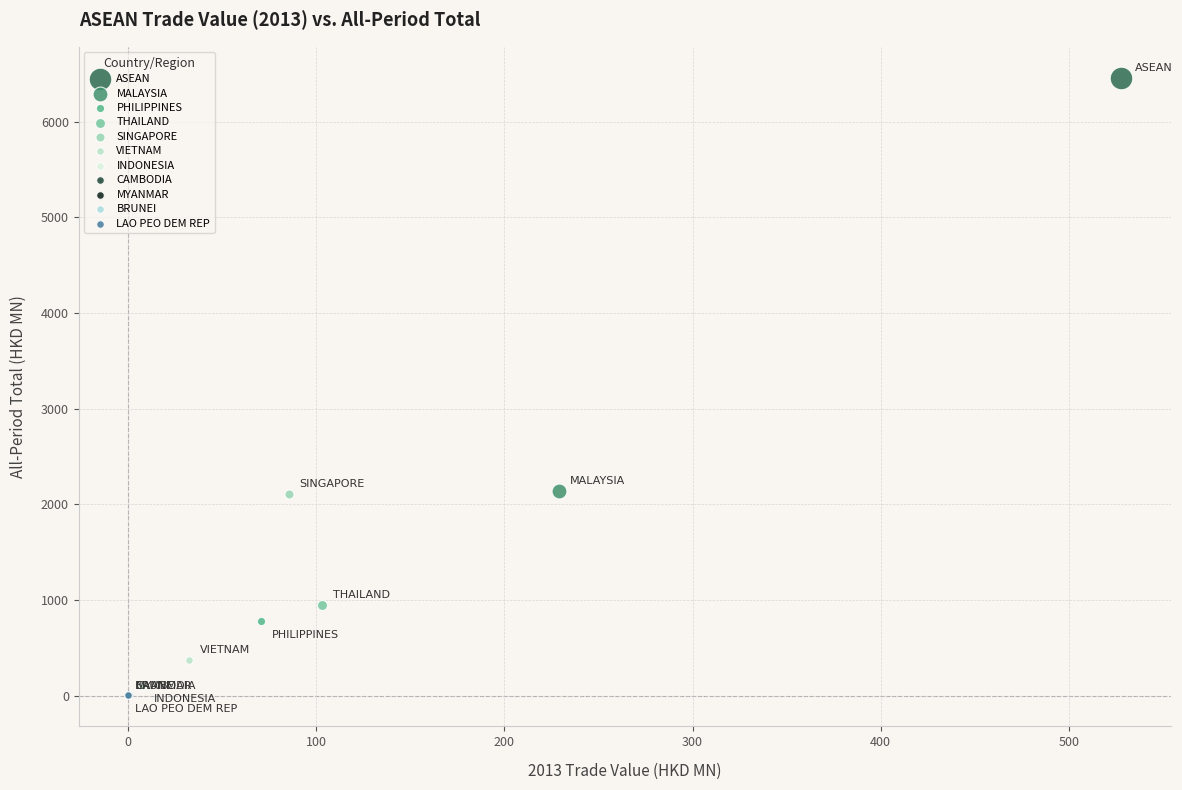

Which series reaches the maximum Y coordinate?

ASEAN